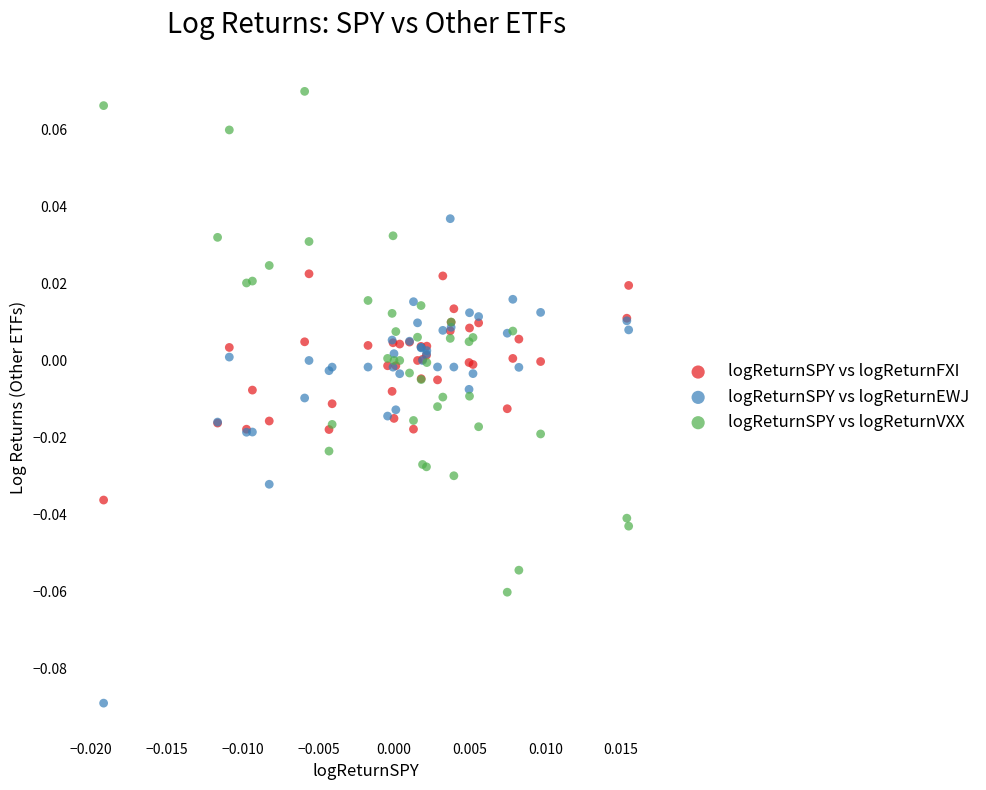

Which series contains the lowest Y value?

logReturnSPY vs logReturnEWJ